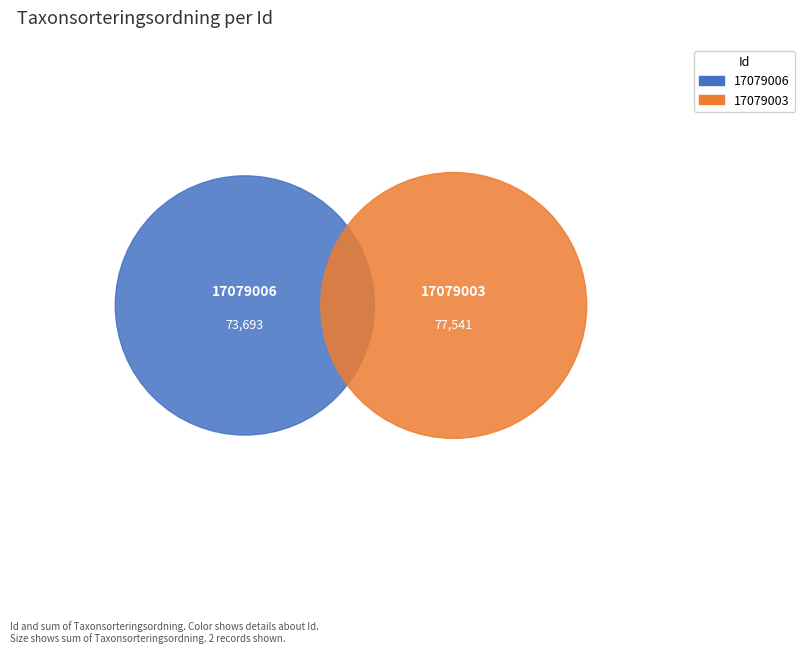

What is the change in value from 17079006 to 17079003?

+3848